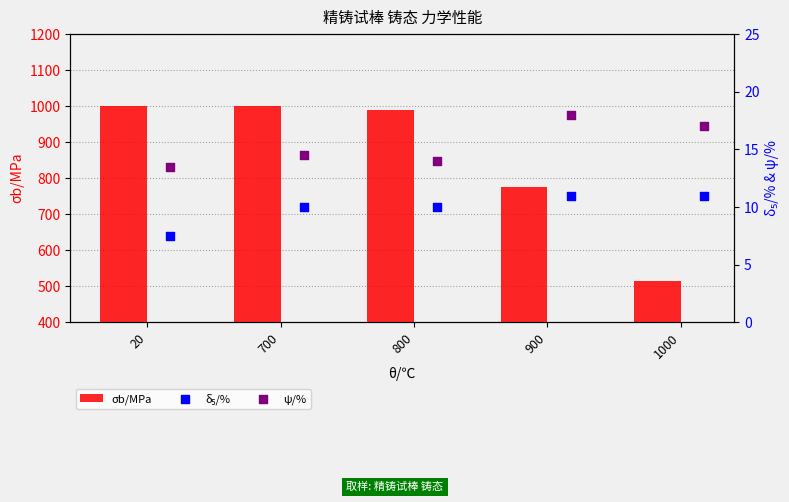

At how many categories does at least one series exceed 880?

3